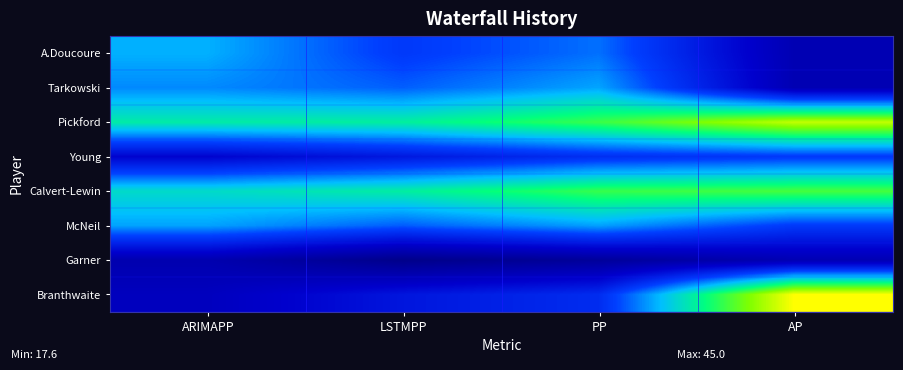

Reading right to left, transcribe all the data shown in this chart.

A.Doucoure: AP=21.0	PP=30.1	LSTMPP=28.0	ARIMAPP=32.2
Tarkowski: AP=21.0	PP=31.9	LSTMPP=29.6	ARIMAPP=30.9
Pickford: AP=43.0	PP=38.6	LSTMPP=35.8	ARIMAPP=35.5
Young: AP=28.0	PP=27.2	LSTMPP=25.2	ARIMAPP=23.4
Calvert-Lewin: AP=39.0	PP=38.5	LSTMPP=35.7	ARIMAPP=34.4
McNeil: AP=28.0	PP=31.7	LSTMPP=29.5	ARIMAPP=31.8
Garner: AP=21.0	PP=19.0	LSTMPP=17.6	ARIMAPP=20.7
Branthwaite: AP=45.0	PP=26.9	LSTMPP=25.0	ARIMAPP=21.9